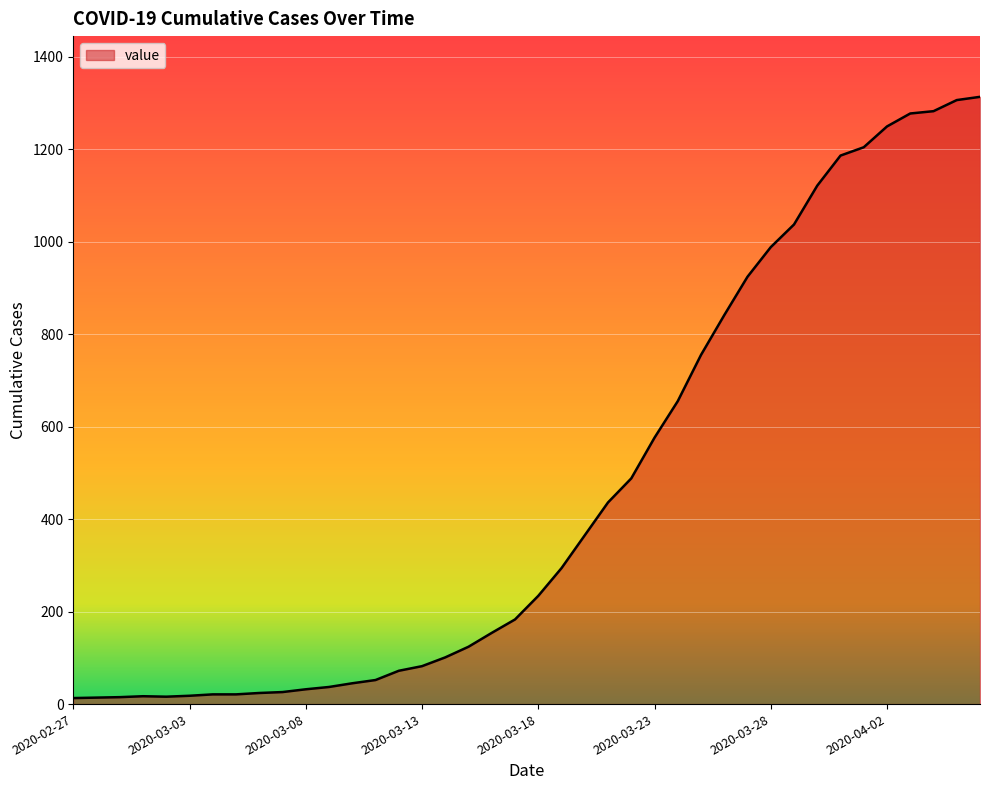

What is the difference between the maximum and minimum values?

1300